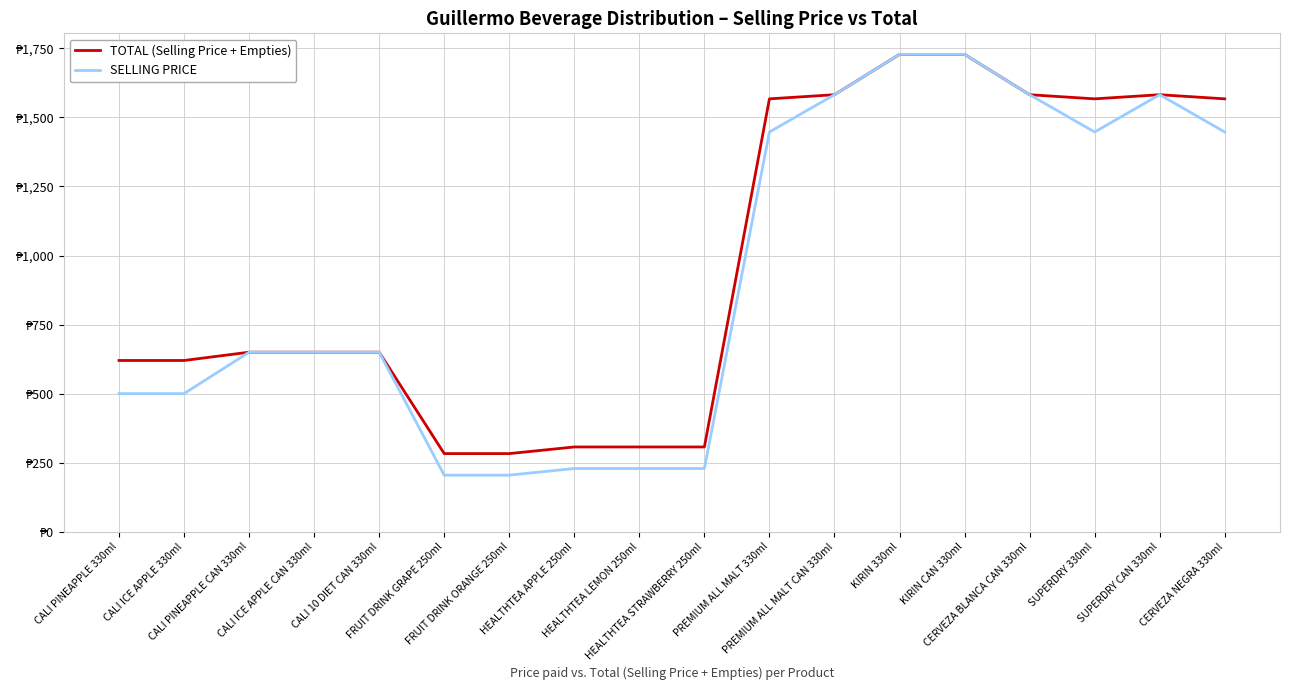

How many interior local valleys does the SELLING PRICE series have?

1